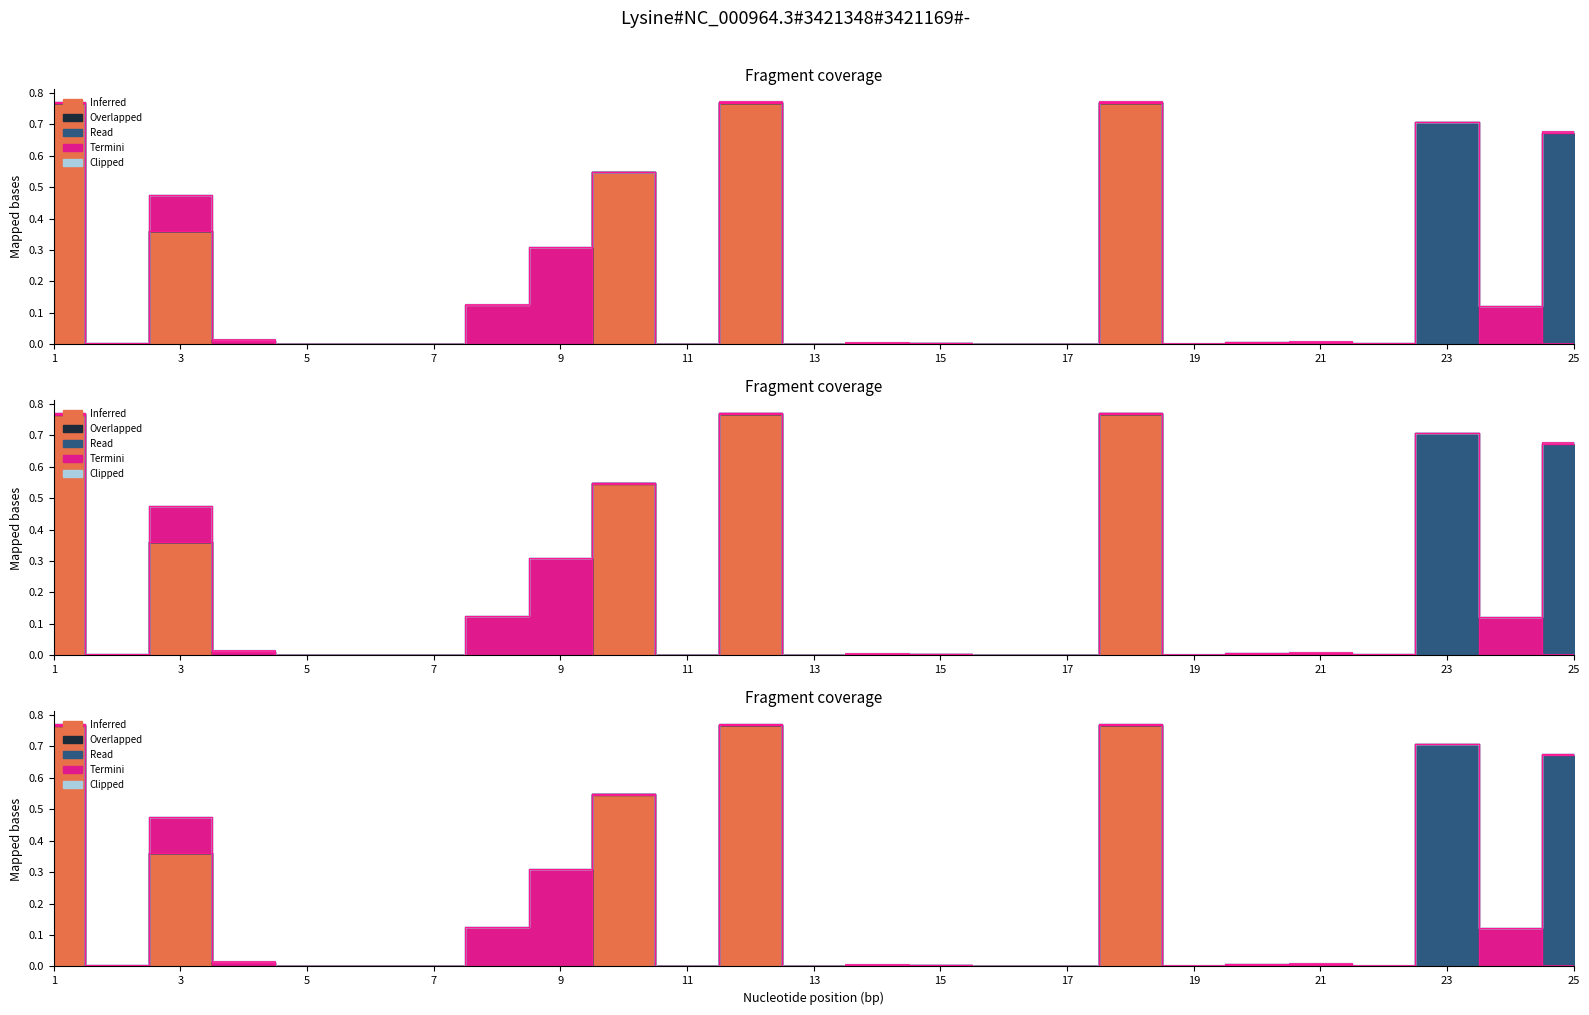

True or false: Inferred and Clipped cross at least once.

True